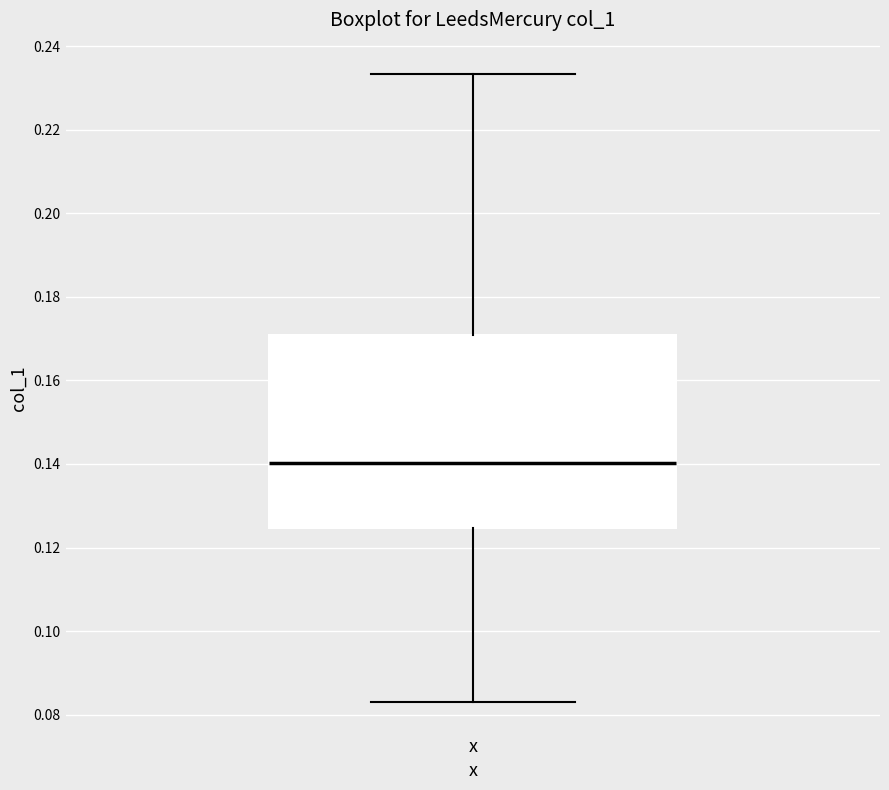

Where does the median line of the box for x sit on the y-axis? The values are not printed on the chart, so give them approximately, as read against the axis.

0.140